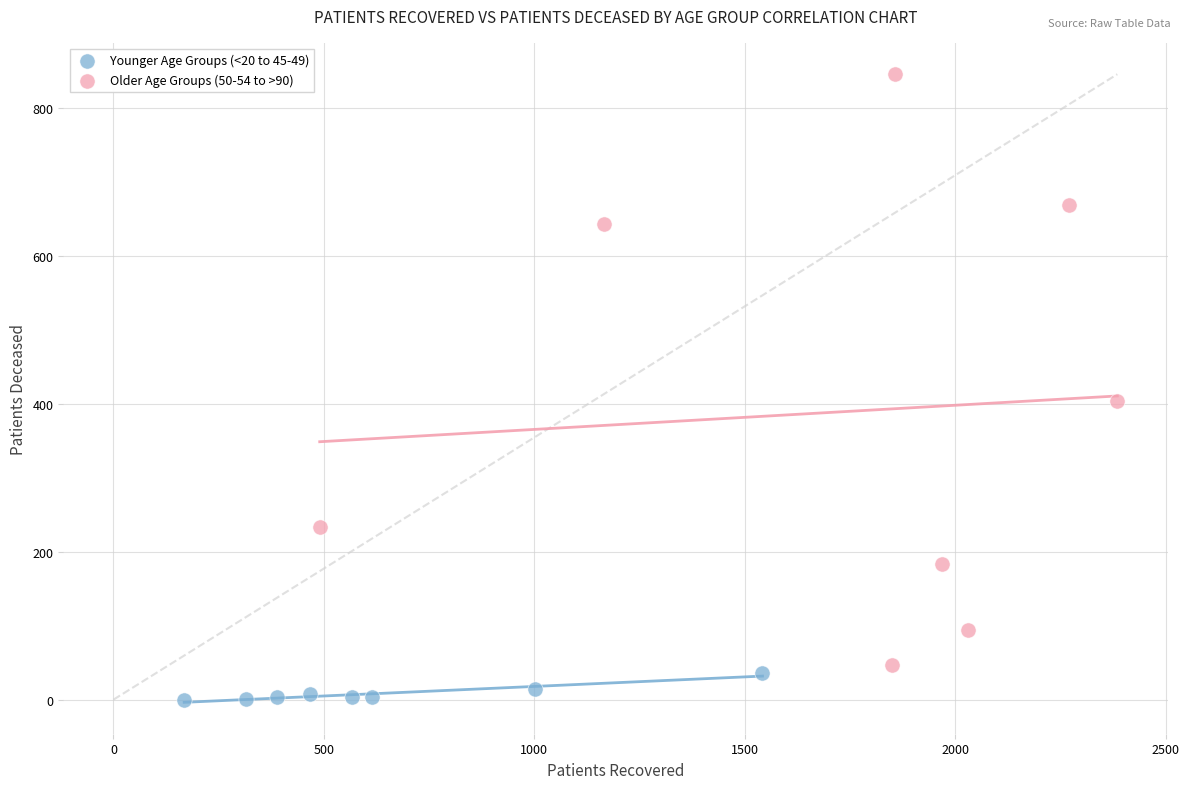

Which series has the largest Y range (max minus min)?

Older Age Groups (50-54 to >90)